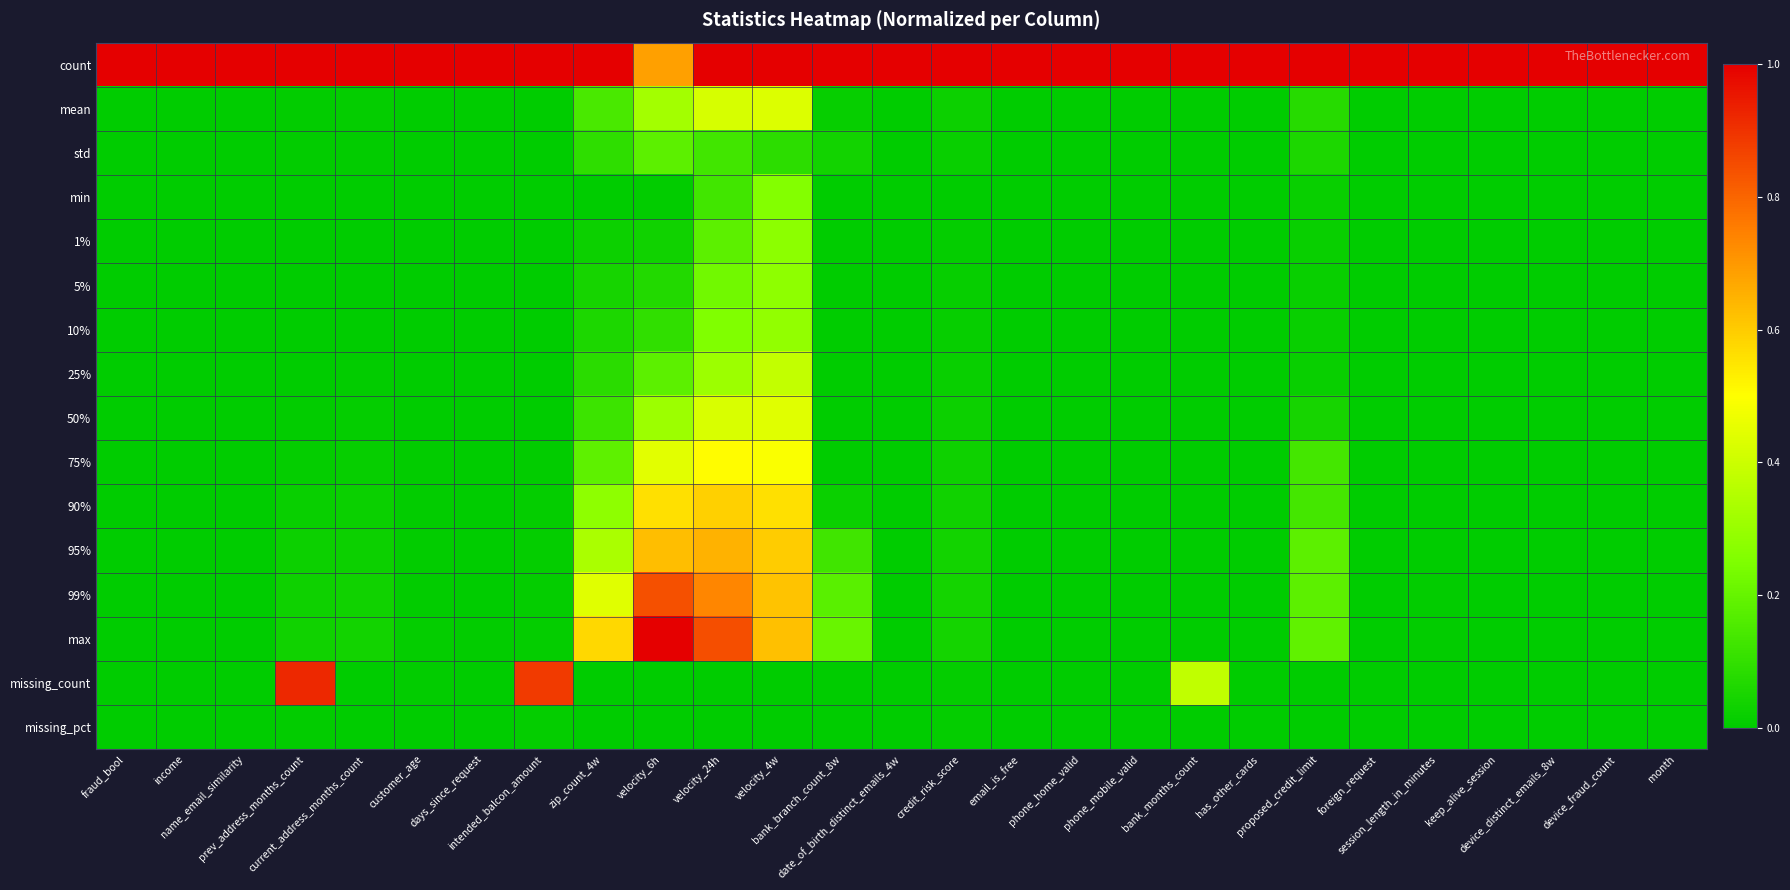

Which category has the lowest value across all series?

device_fraud_count